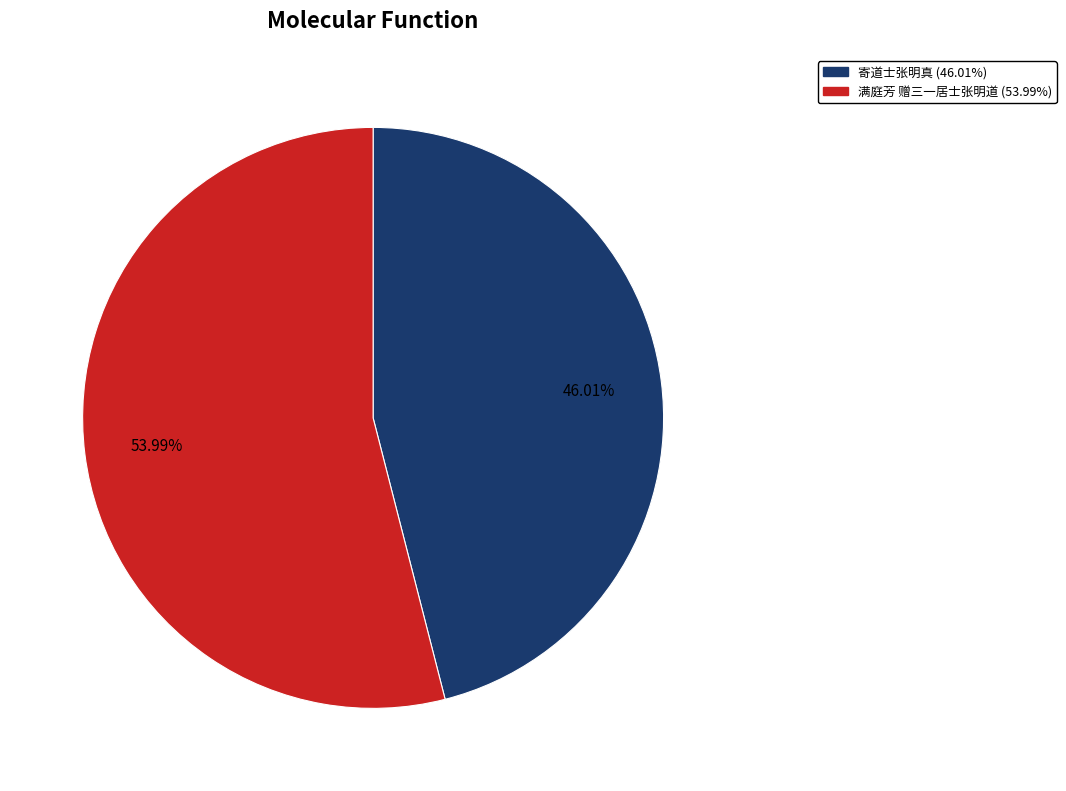

Is there a majority slice in this chart?

Yes